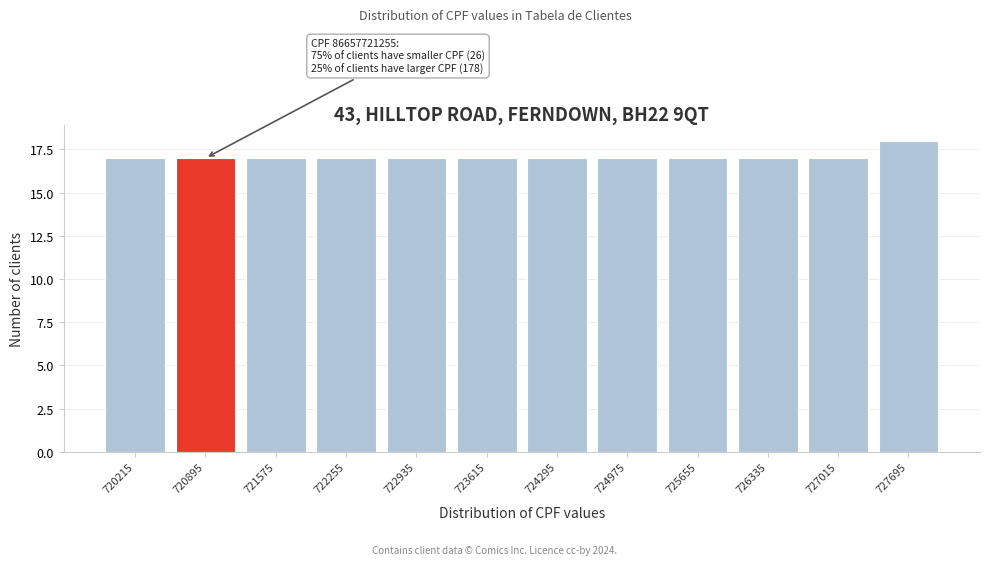

Reading left to right, list all the values displayed in this chart.

720215=17	720895=17	721575=17	722255=17	722935=17	723615=17	724295=17	724975=17	725655=17	726335=17	727015=17	727695=18